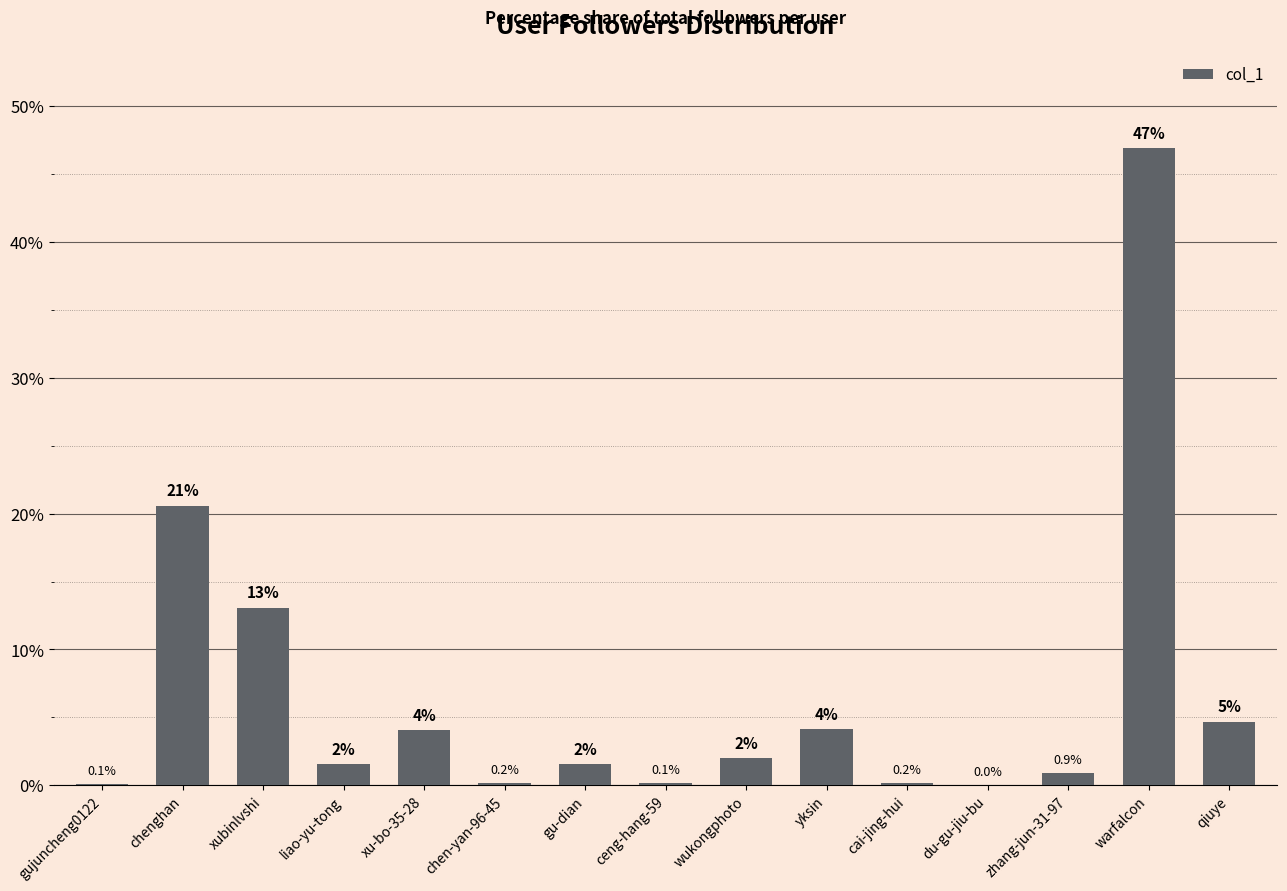

Between gu-dian and zhang-jun-31-97, which is larger?

gu-dian